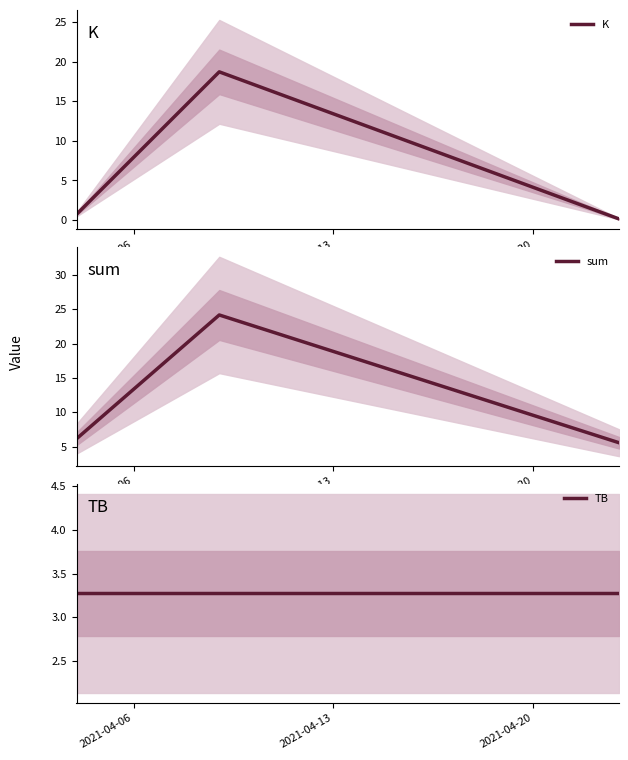

What is the minimum value for sum?

5.6